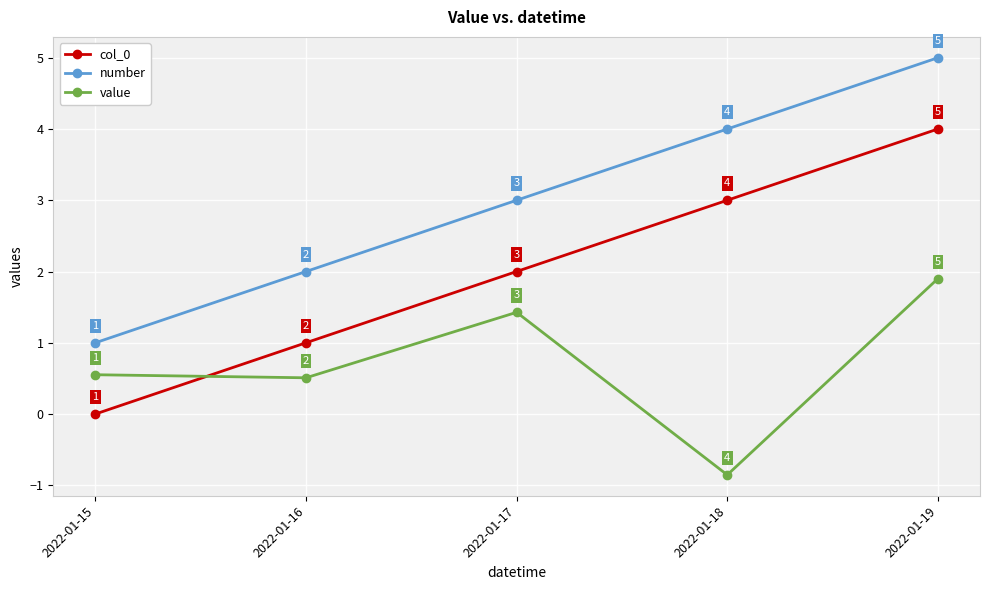

The value of col_0 at 2022-01-19 is 4.0. True or false?

True